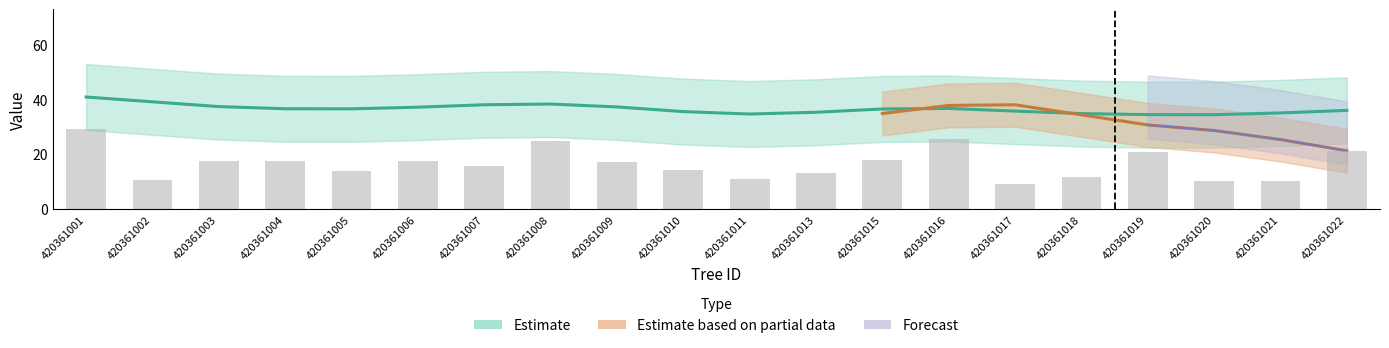

Which has a higher value, 420361010 or 420361016?

420361016